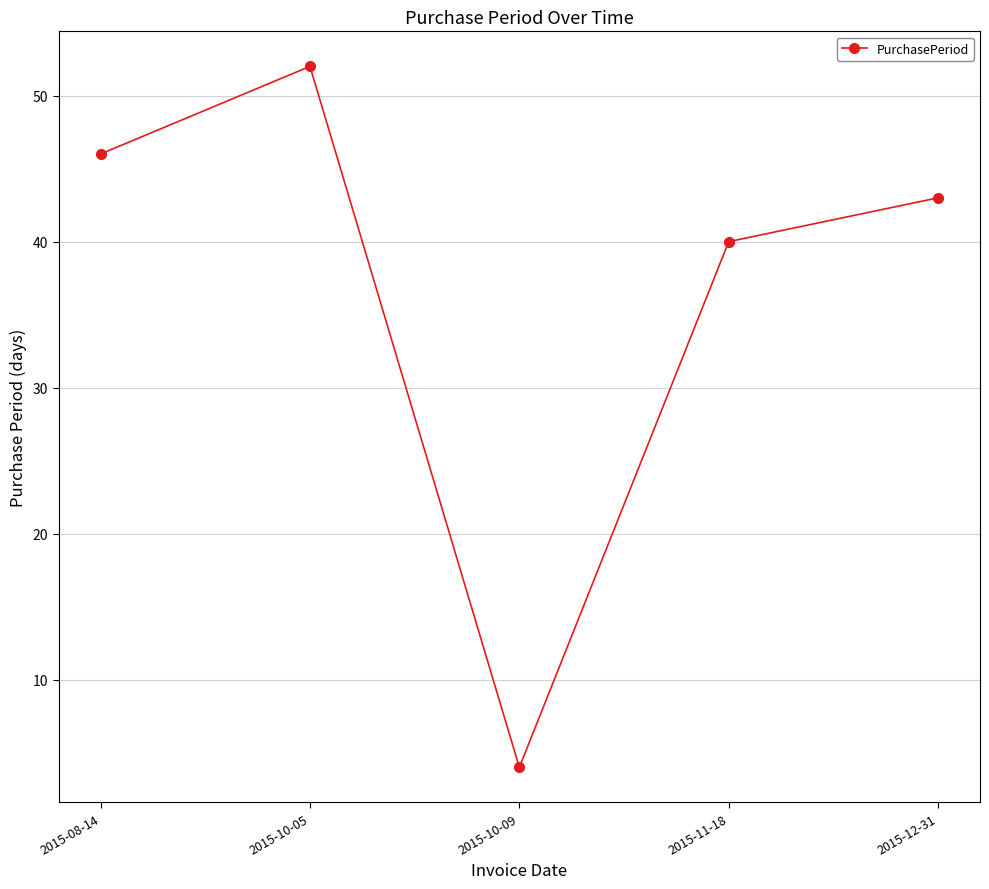

Which category has the highest value across all series?

2015-10-05